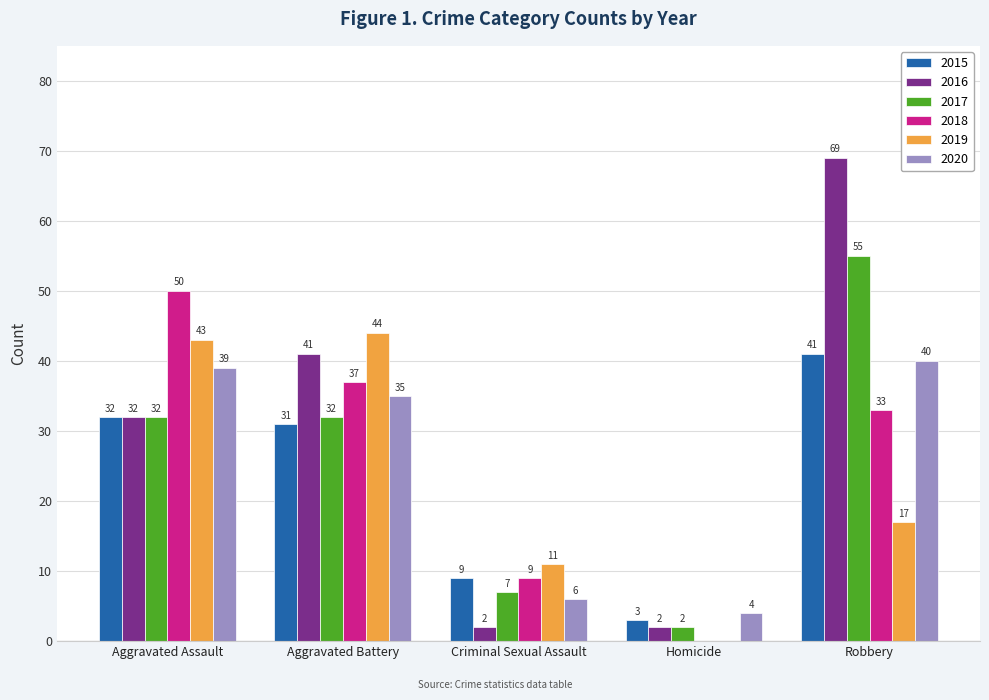

What is the maximum value shown in the chart?

69